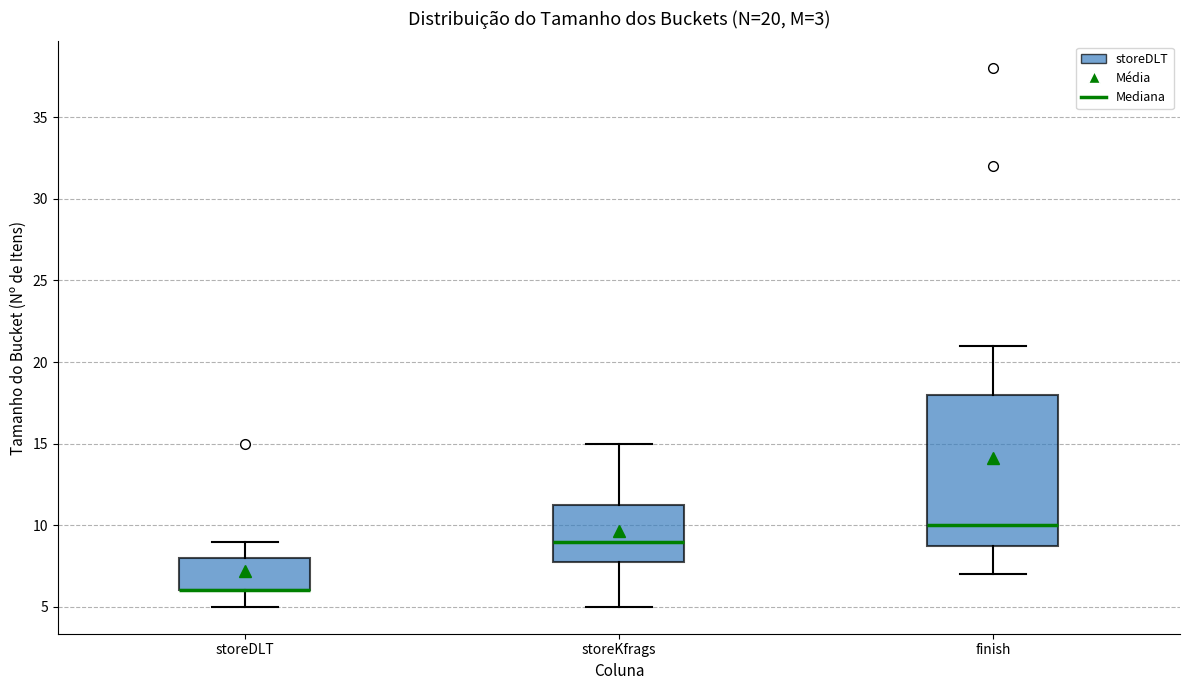

Which box is the tallest, from its lower edge to its upper edge?

finish